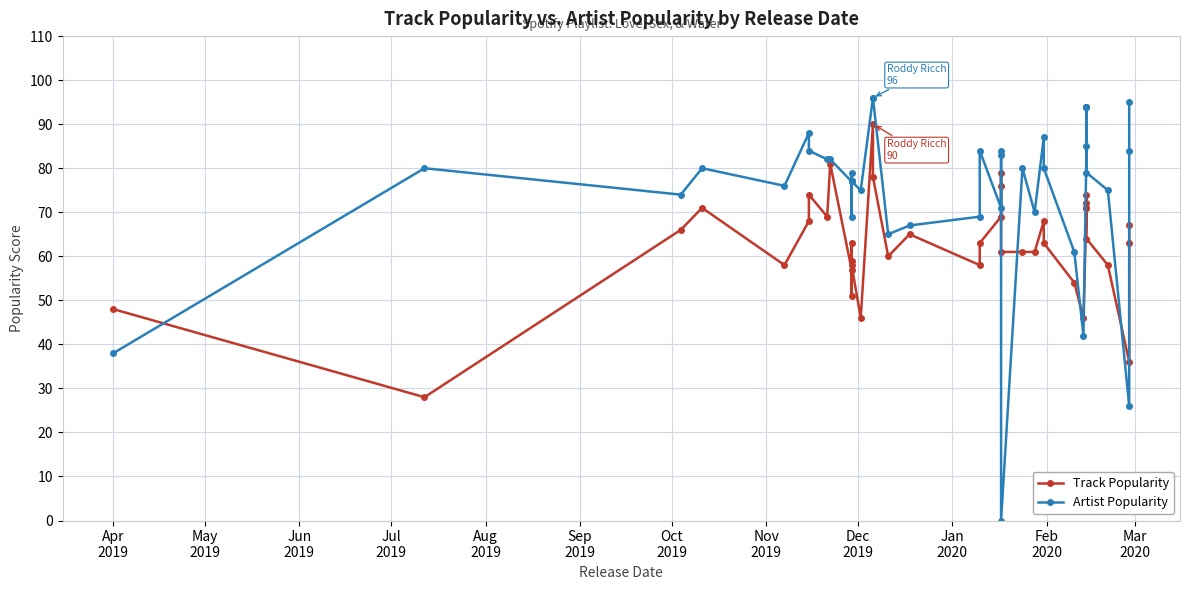

Which series has the largest total across all categories?

Artist Popularity